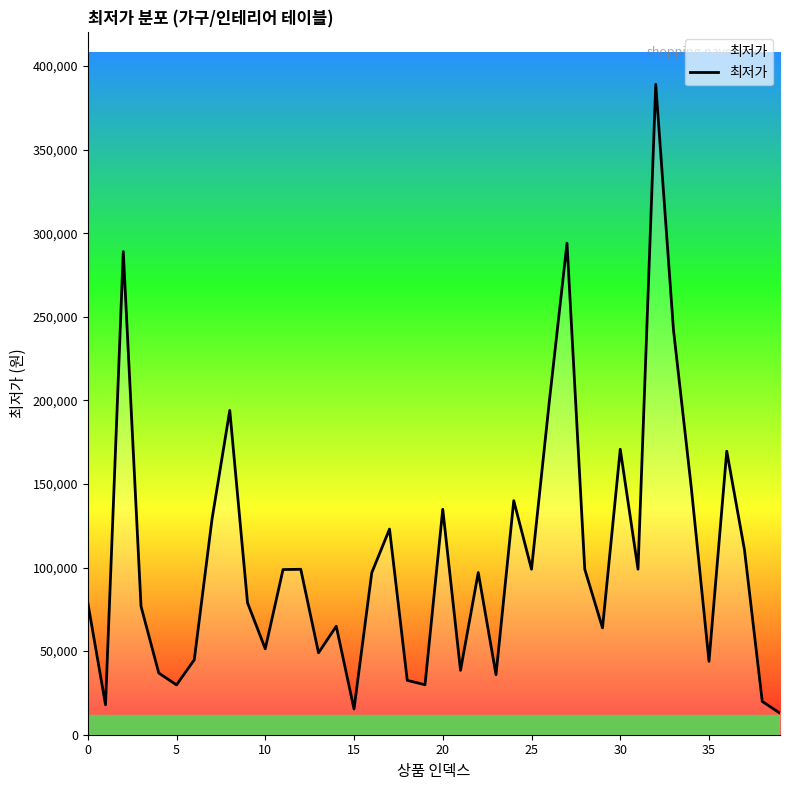

What is the difference between the maximum and minimum values?

376100